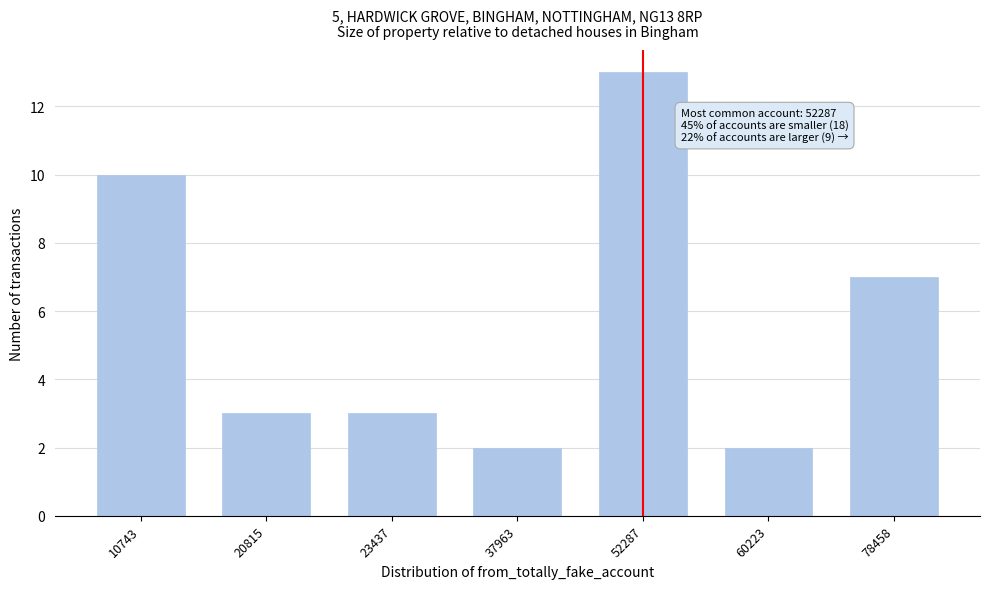

Reading right to left, list all the values displayed in this chart.

7	2	13	2	3	3	10